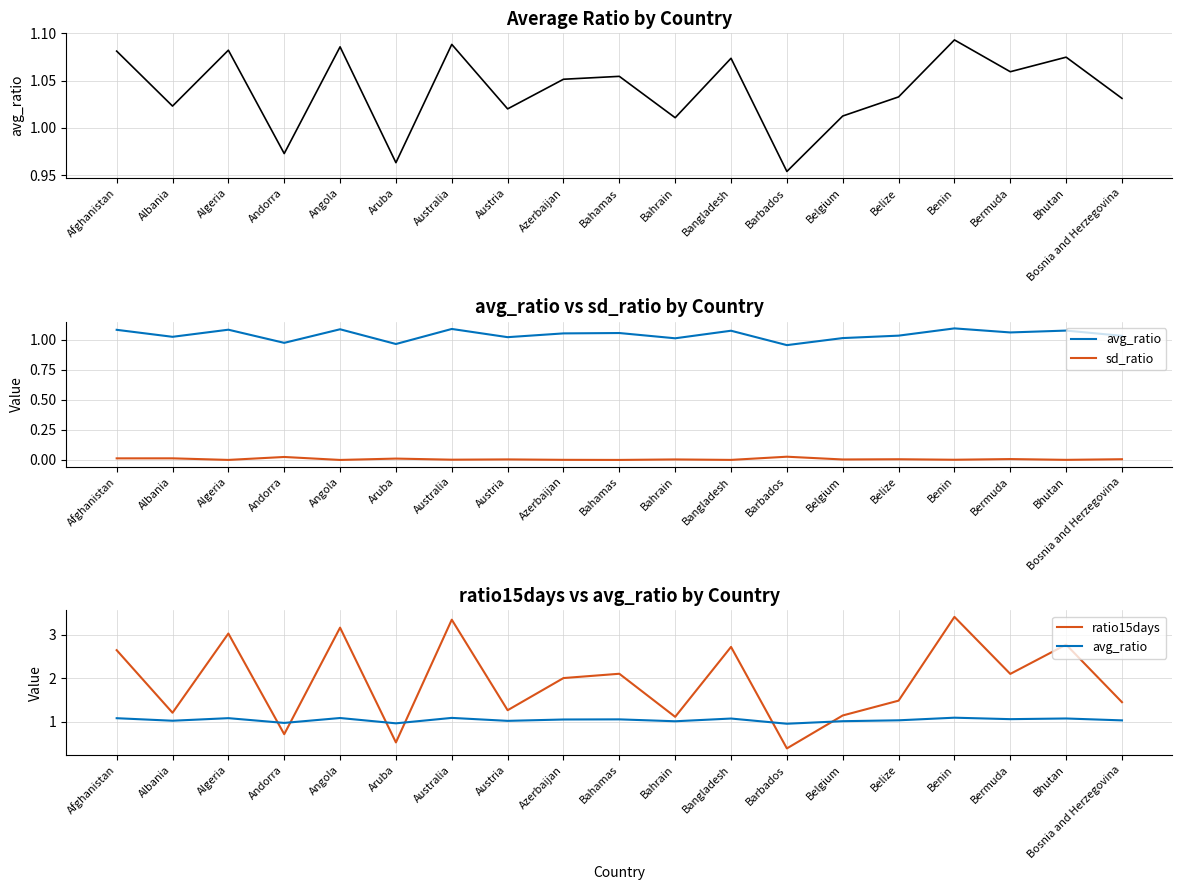

The value of ratio15days at Bhutan is 4.4. True or false?

False